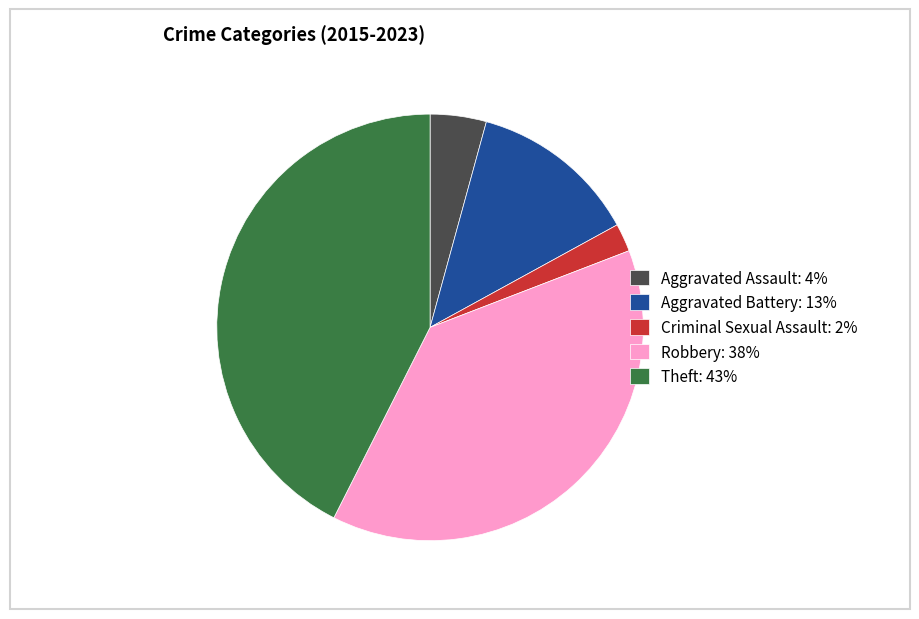

True or false: Aggravated Battery accounts for 1% of the total.

False